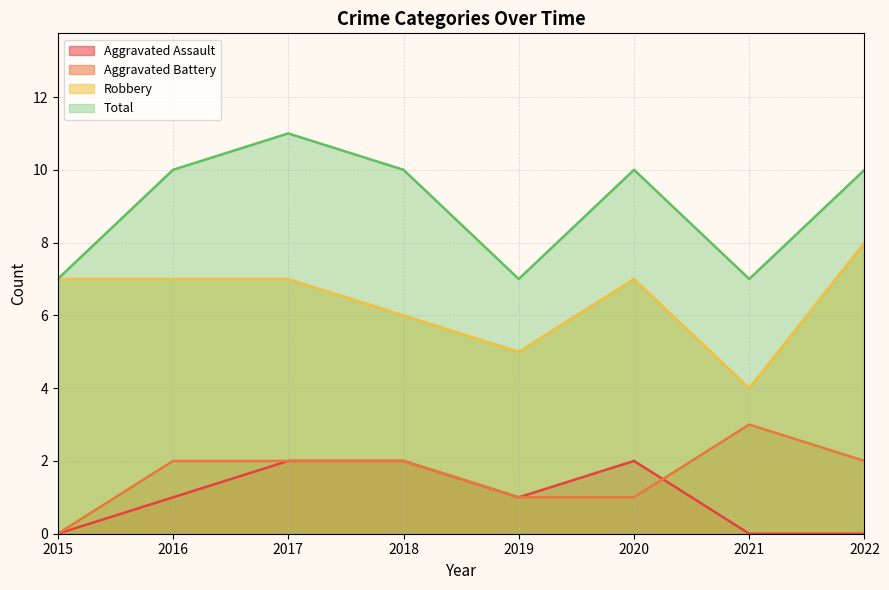

What is the sum of all Total values?

72